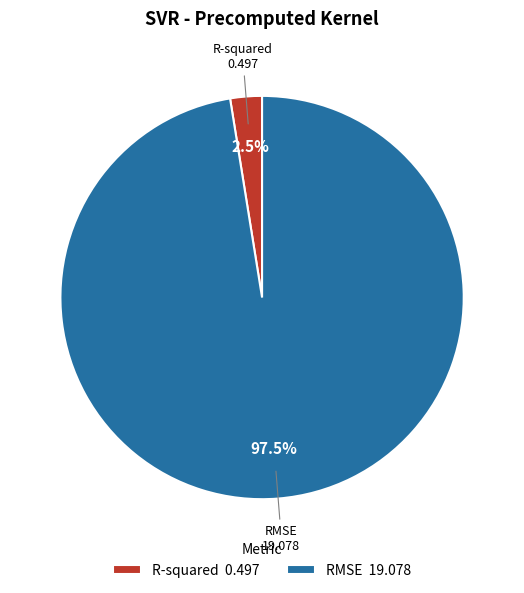

How many segments does this pie chart have?

2